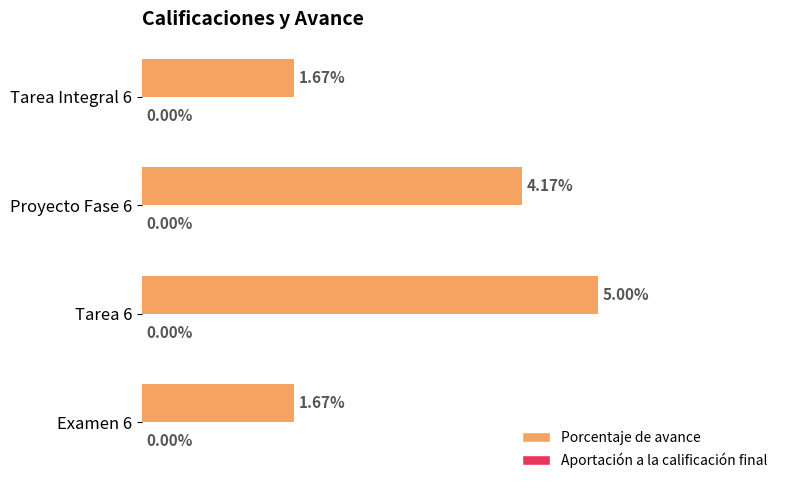

Which has a higher value, Examen 6 or Proyecto Fase 6?

Proyecto Fase 6